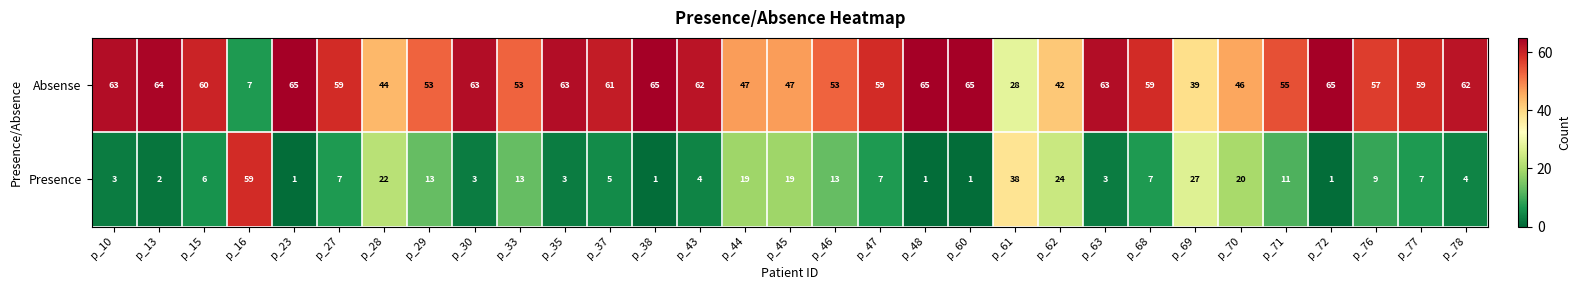

What is the average value of the Absense series?

55